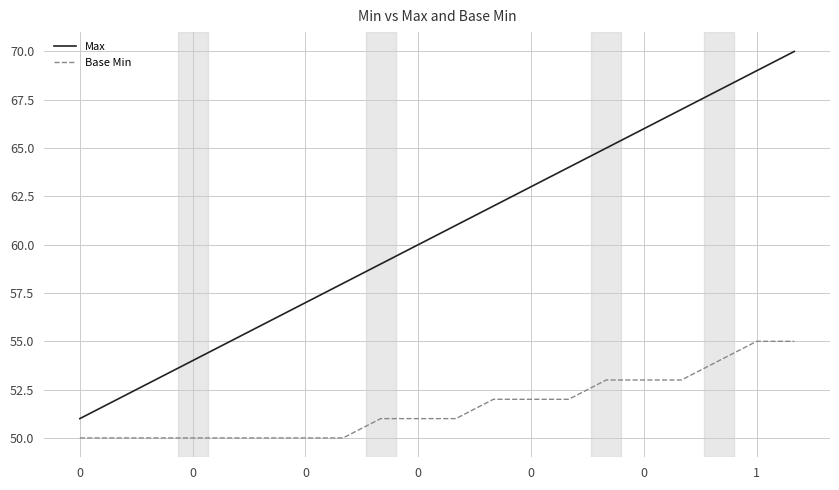

What is the smallest value displayed?

50